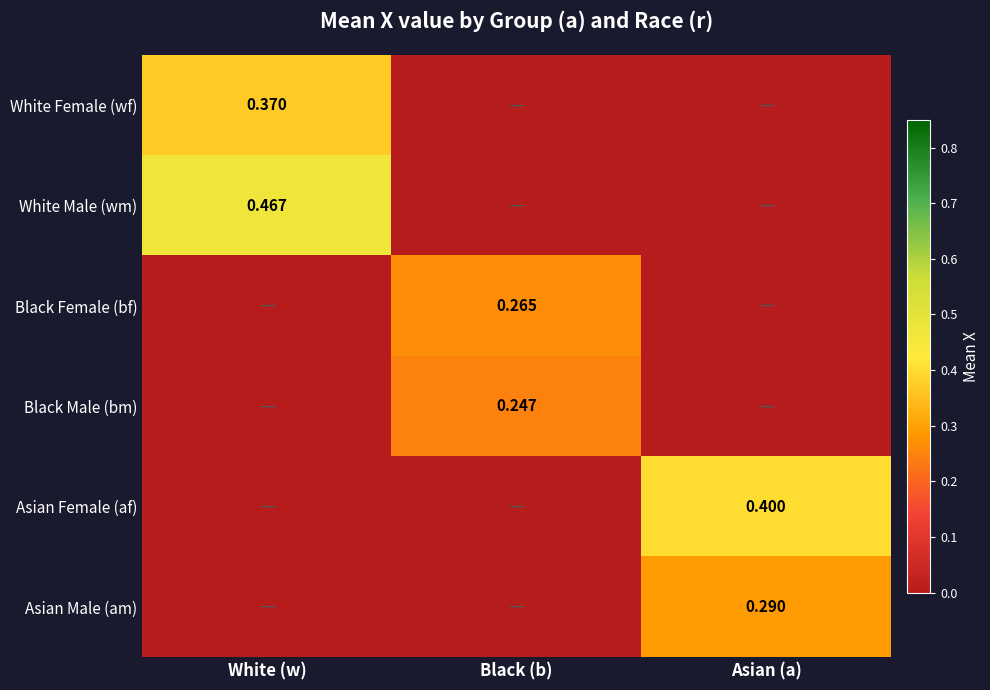

Is it true that Black Female (bf) equals 0.1 at Asian (a)?

False